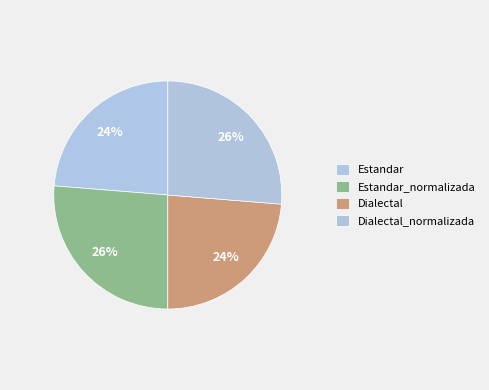

The Dialectal slice represents 32% of the pie. True or false?

False